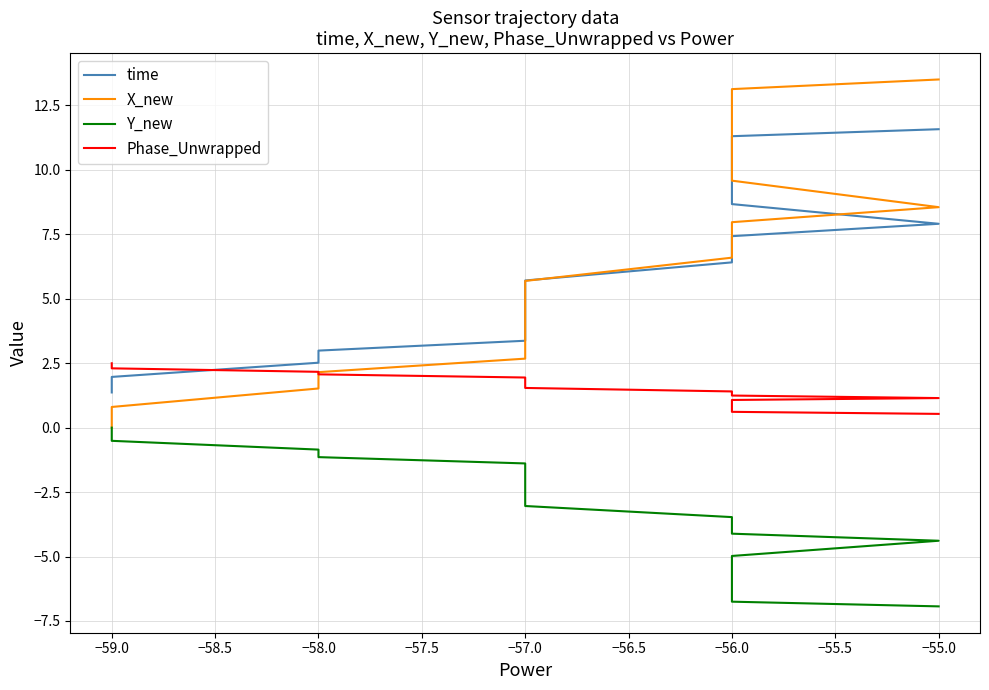

What is the value of the X_new point at the 10th from the left?

6.6